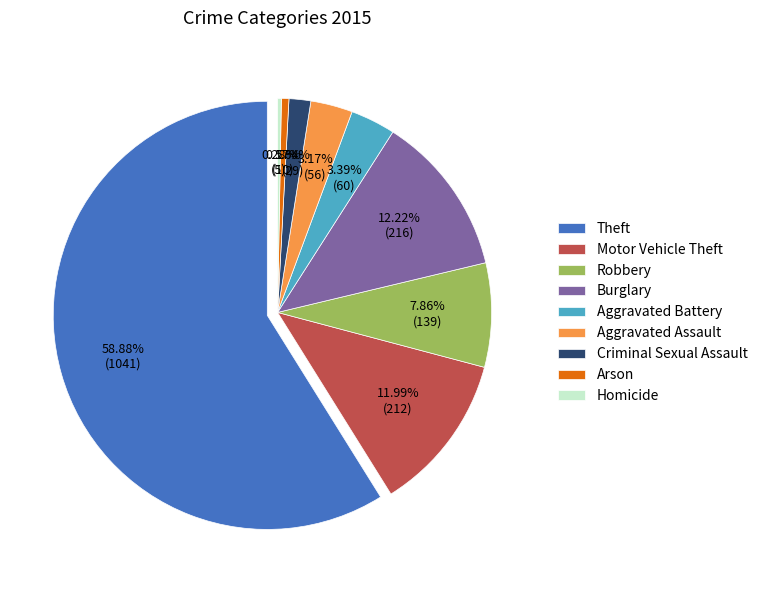

Rank the categories by value from highest to lowest.

Theft, Burglary, Motor Vehicle Theft, Robbery, Aggravated Battery, Aggravated Assault, Criminal Sexual Assault, Arson, Homicide